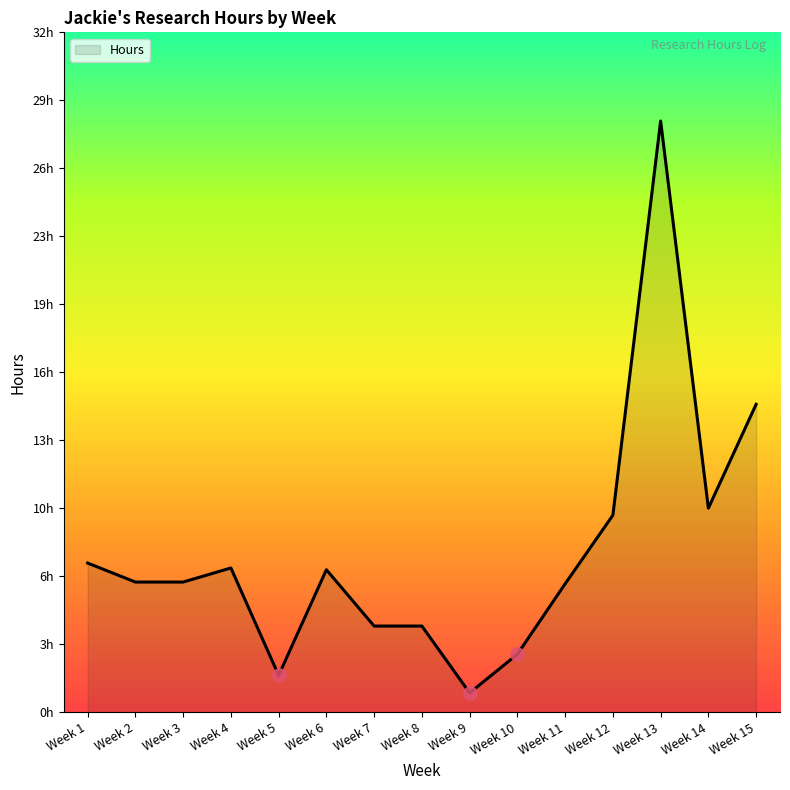

What is the change in value from Week 3 to Week 12?

+3.2